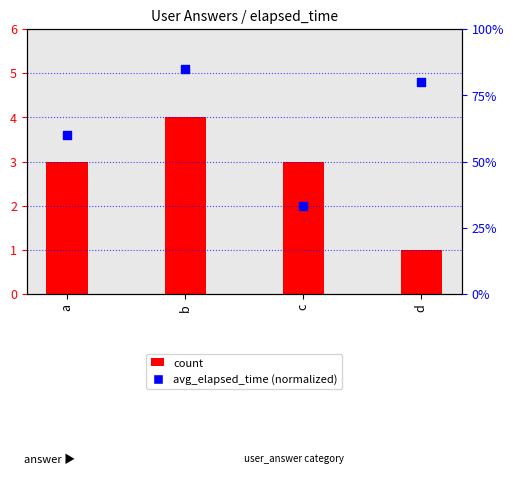

What are all the series names shown in the legend?

count, avg_elapsed_time (normalized)